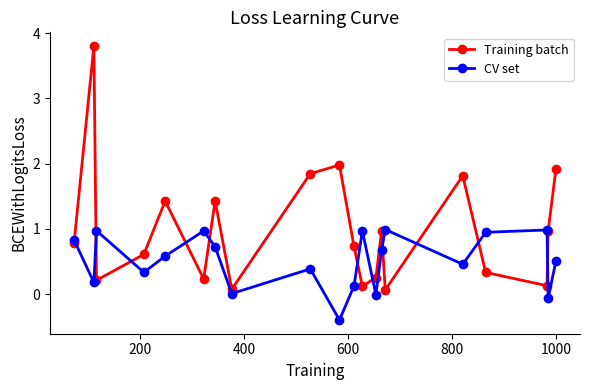

List the series in order of their peak value, lowest first.

CV set, Training batch